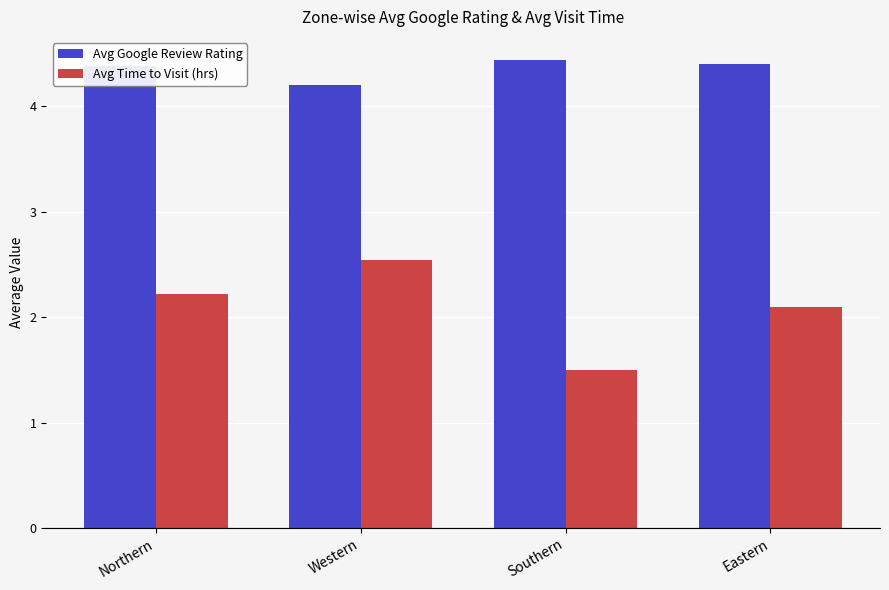

List the series in order of their peak value, highest first.

Avg Google Review Rating, Avg Time to Visit (hrs)